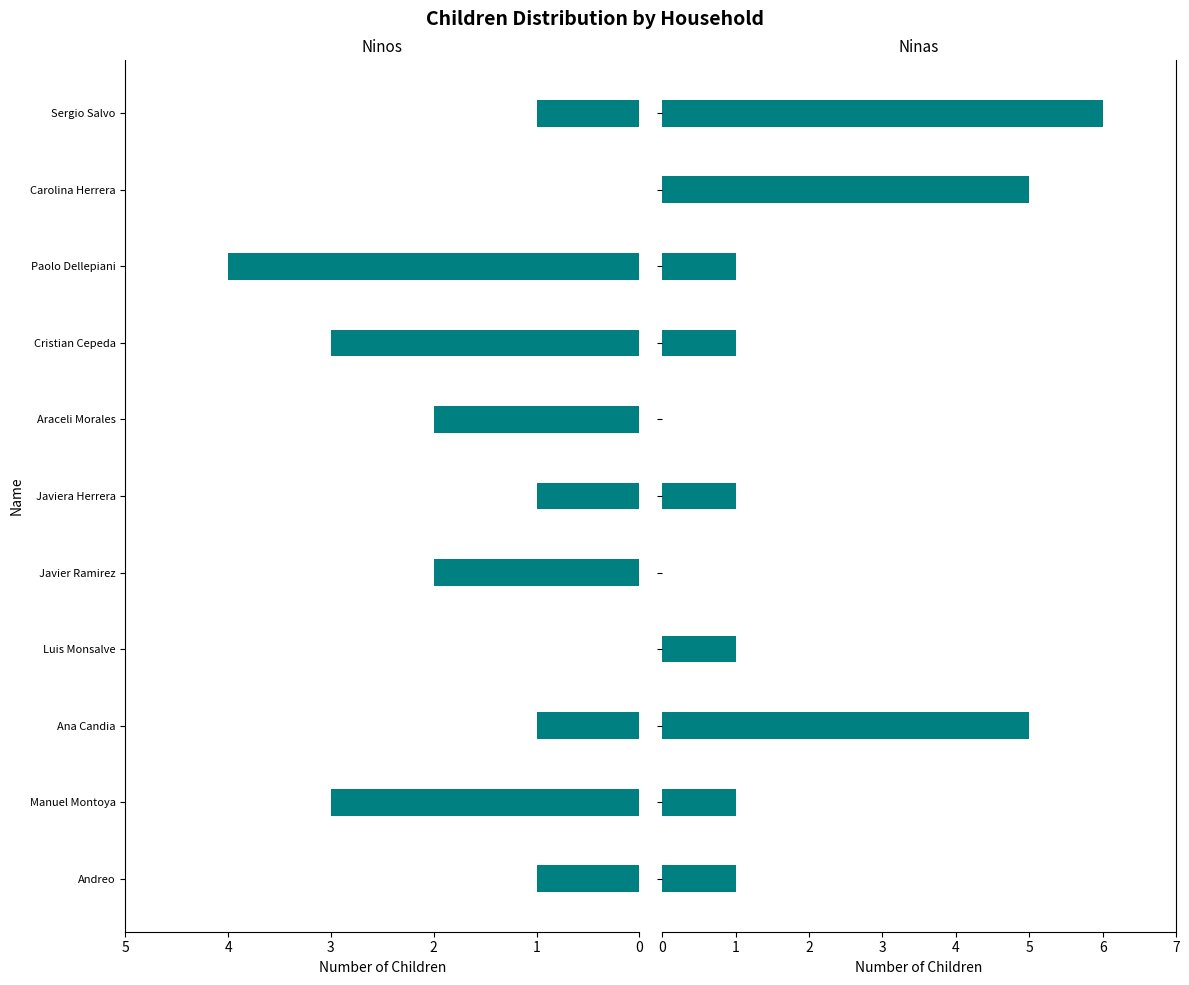

What is the value of the Ninos bar at the 9th from the left?

4